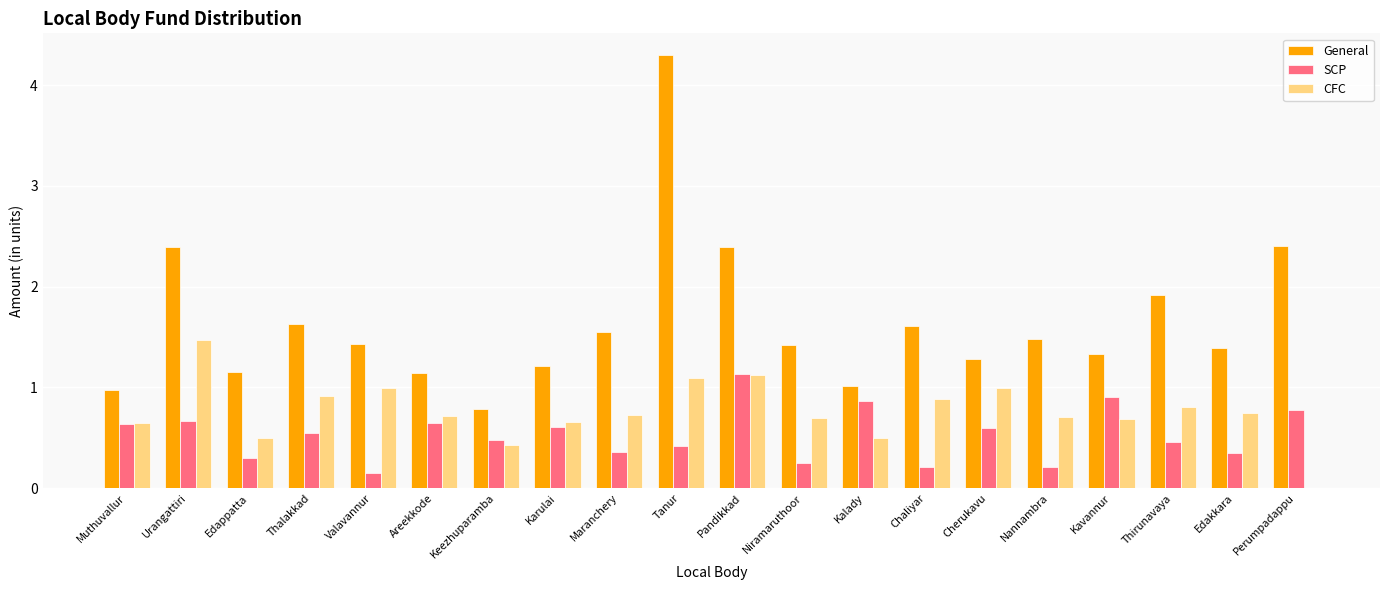

True or false: General has a value of 2.4 at Urangattiri.

True